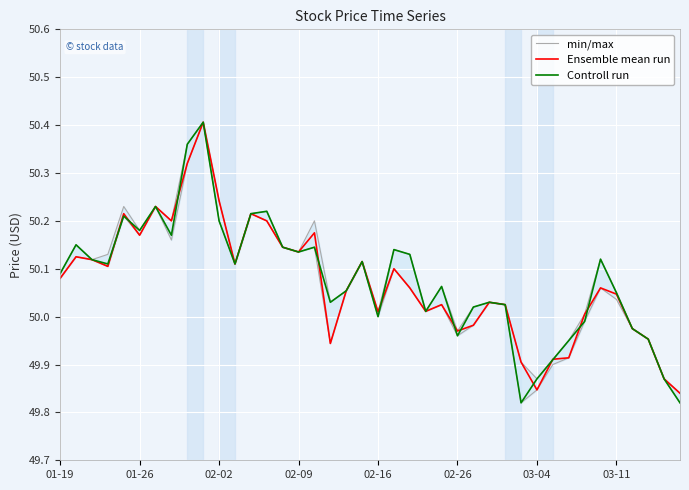

What is the total value across all series at 34?

150.3